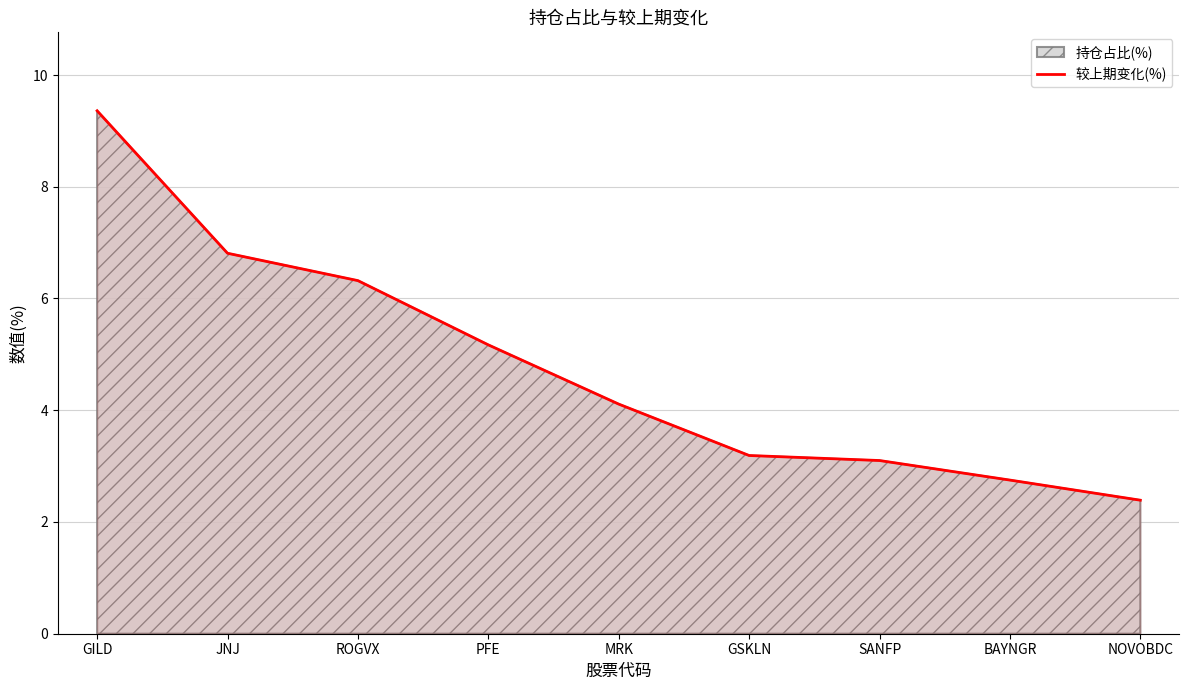

What is the minimum value shown in the chart?

2.4